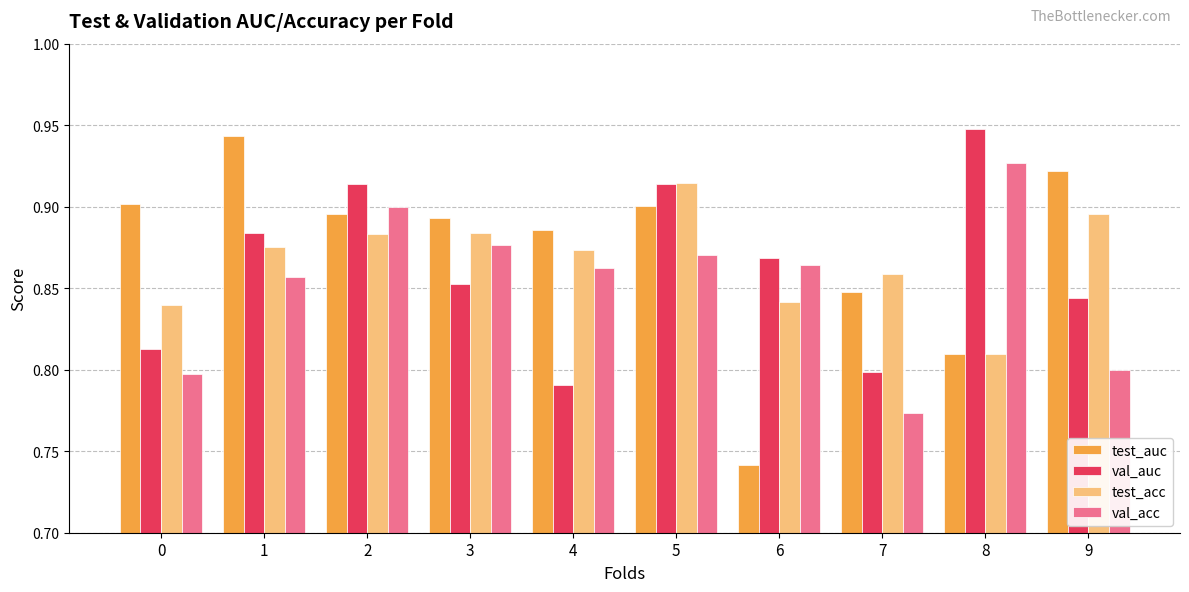

What are all the series names shown in the legend?

test_auc, val_auc, test_acc, val_acc